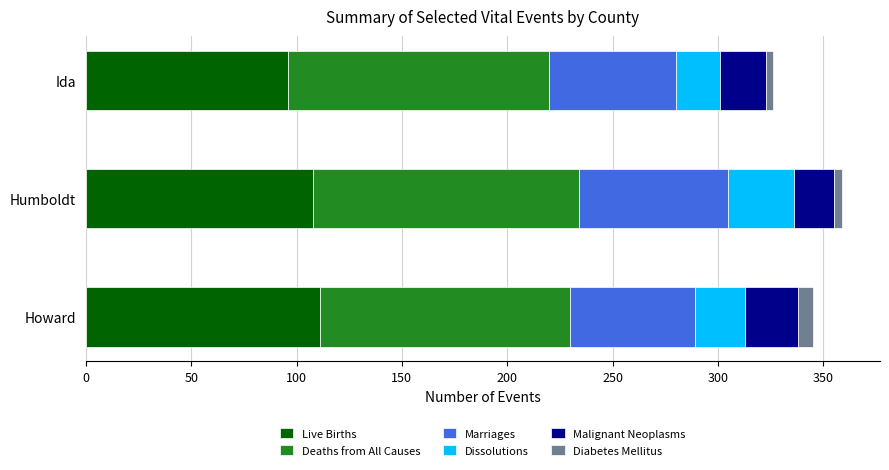

Is it true that Live Births equals 108 at Humboldt?

True